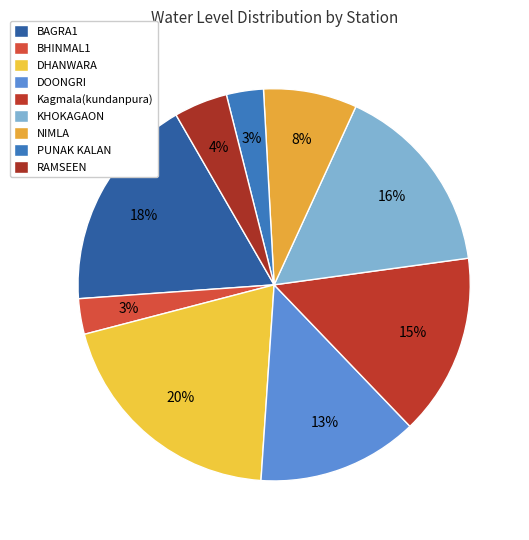

Count the number of slices in the pie.

9